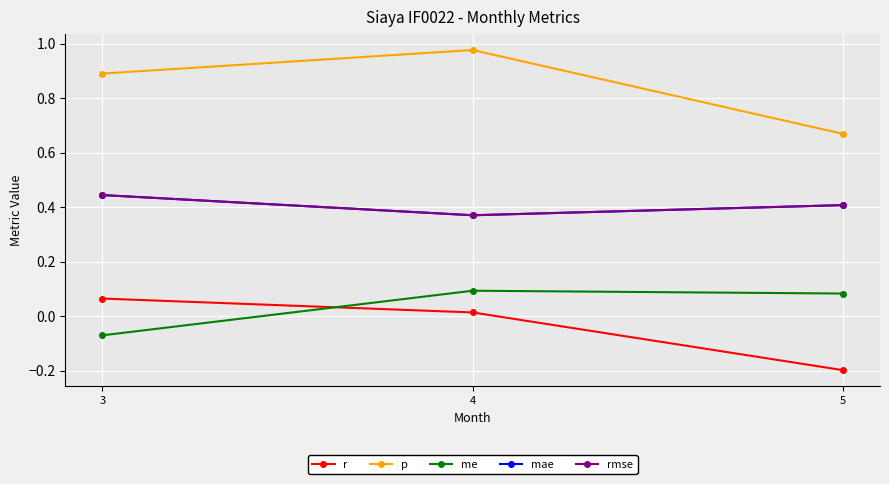

Reading left to right, transcribe all the data shown in this chart.

r: 0.1	0.0	-0.2
p: 0.9	1.0	0.7
me: -0.1	0.1	0.1
mae: 0.4	0.4	0.4
rmse: 0.4	0.4	0.4